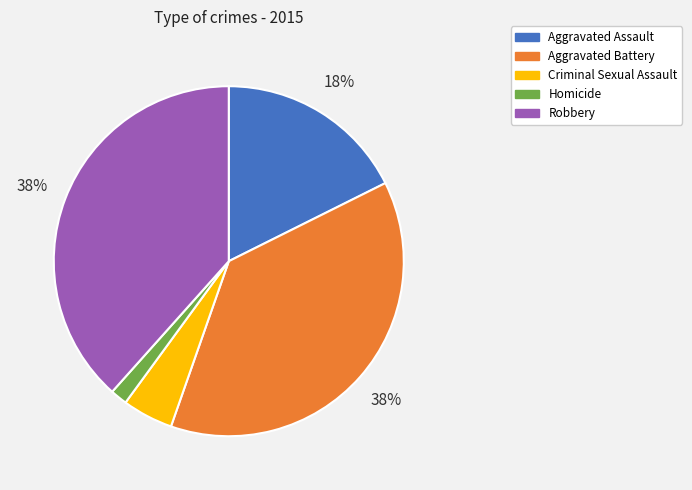

Which has a higher value, Criminal Sexual Assault or Robbery?

Robbery